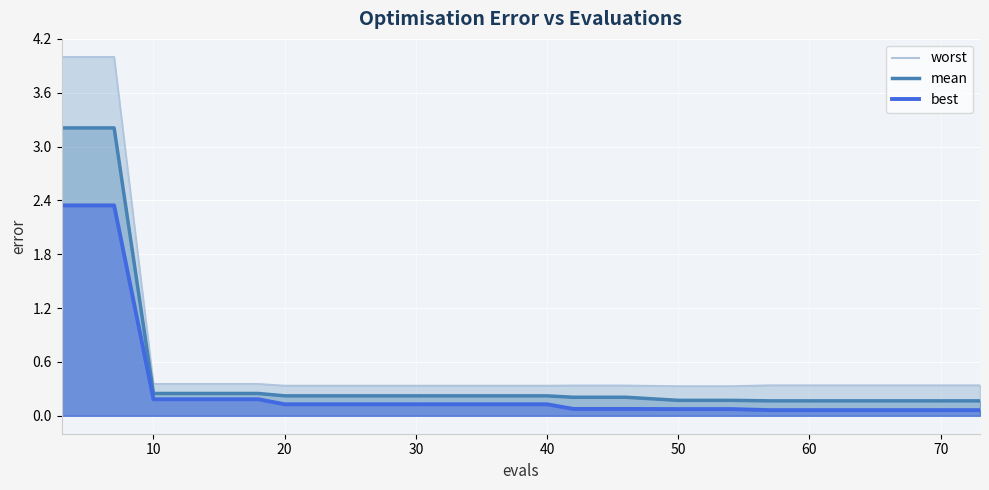

Between 24 and 57, which is larger?

24